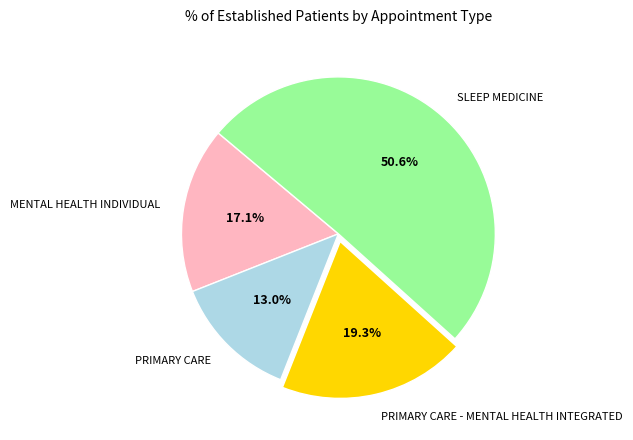

True or false: PRIMARY CARE accounts for 19% of the total.

False